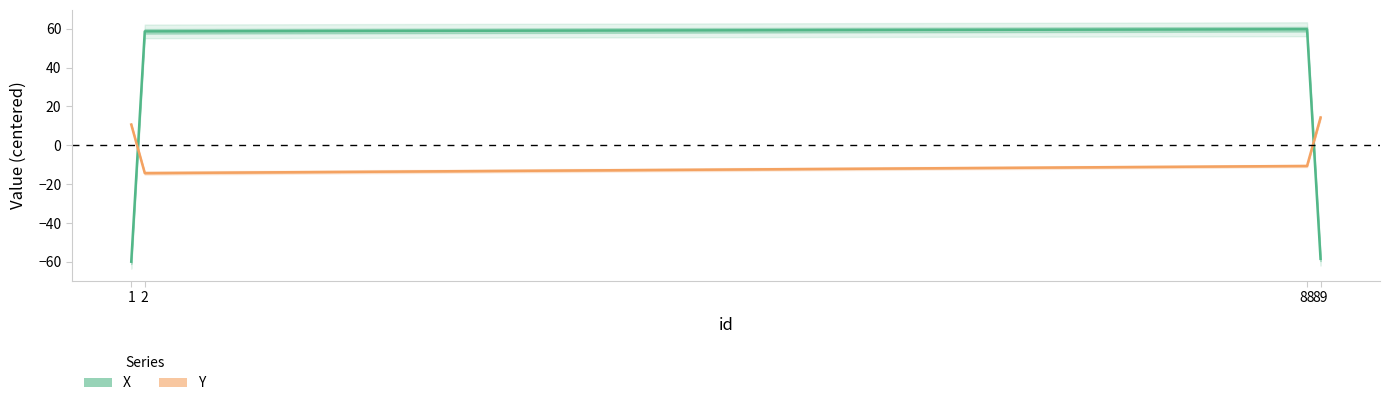

Reading right to left, extract all data points from this chart.

X: -58.4	59.7	58.6	-59.9
Y: 14.3	-10.6	-14.3	10.7